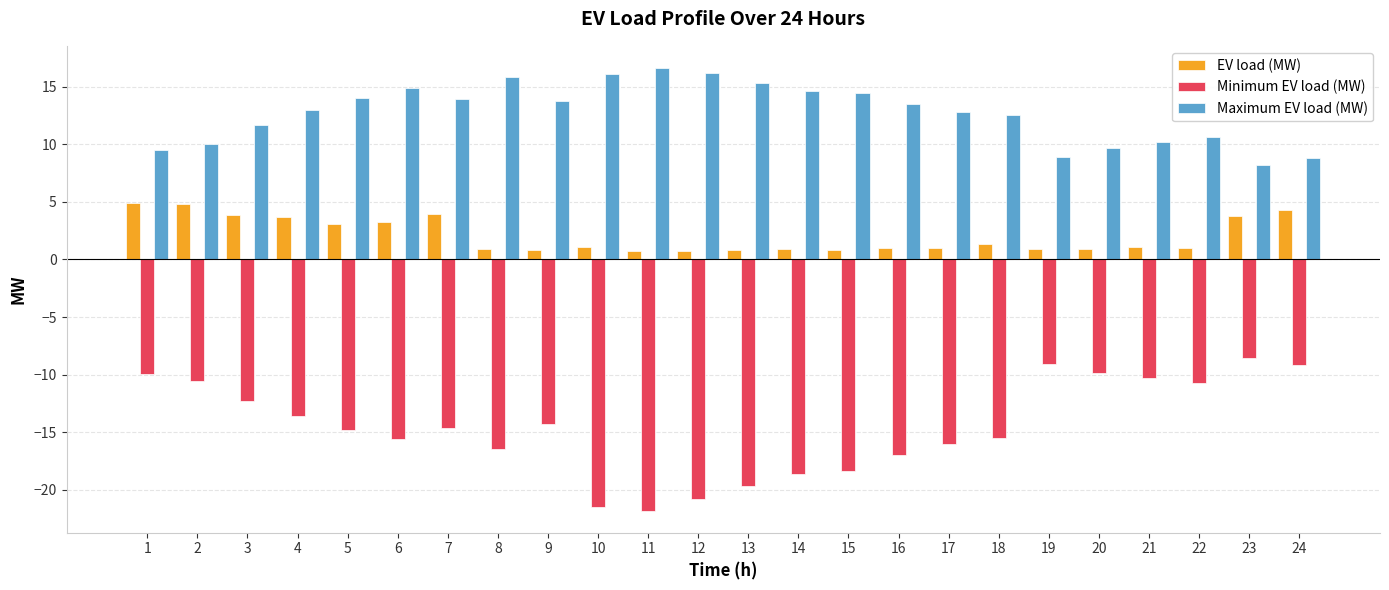

How many data points in Minimum EV load (MW) are less than -14?

14